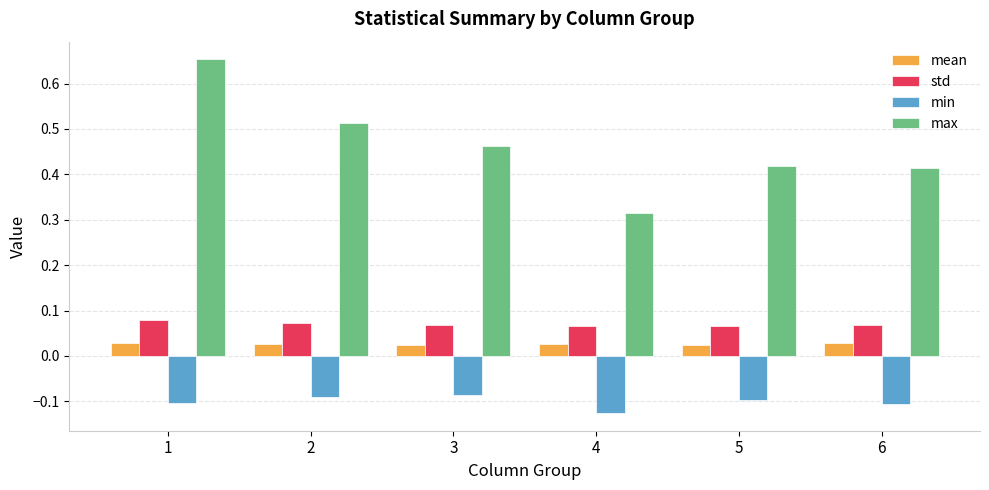

What is the spread (max minus min) of values at 2?

0.6